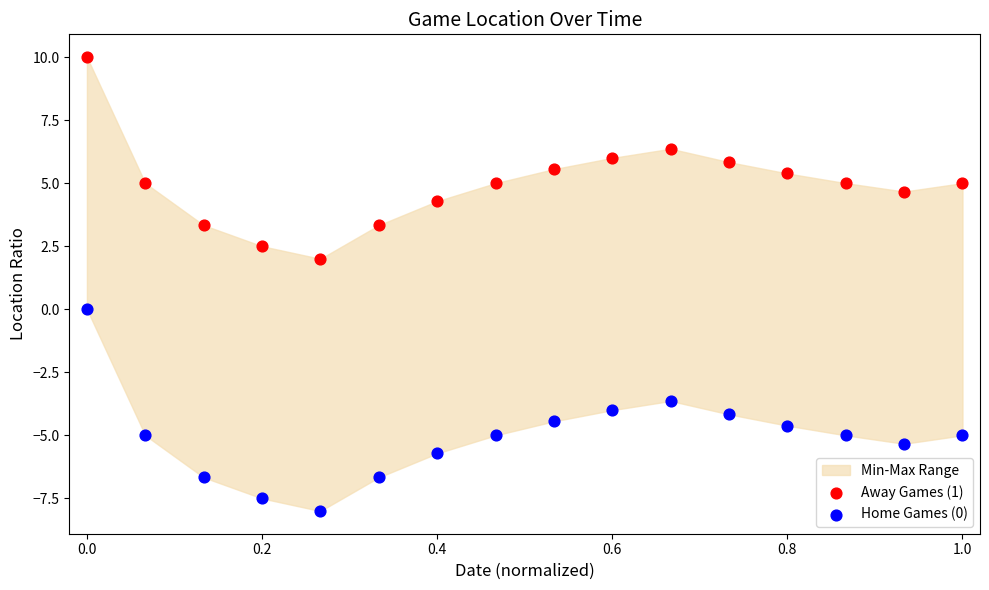

Which series contains the lowest Y value?

Home Games (0)